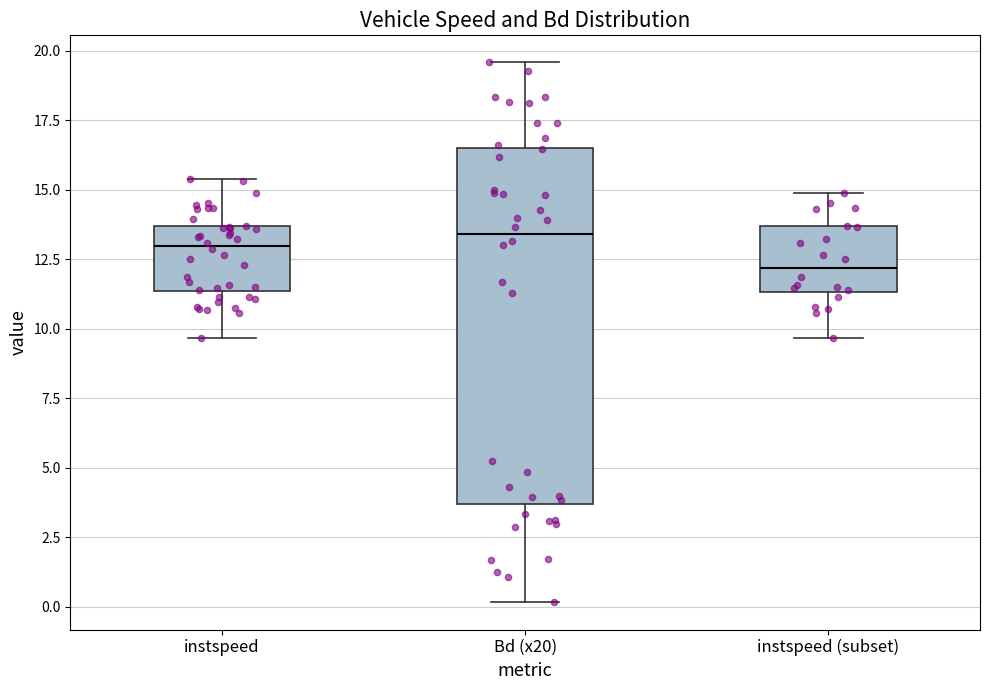

Reading left to right, read every box against the y-axis: the position of its median line, the range the box covers, and the ends of its whiskers. The values are not printed on the chart, so give them approximately, as read against the axis.

instspeed: median 13.0, box 11.5 to 13.5, whiskers 9.5 to 15.5
Bd (x20): median 13.5, box 3.5 to 16.5, whiskers 0.0 to 19.5
instspeed (subset): median 12.0, box 11.5 to 13.5, whiskers 9.5 to 15.0